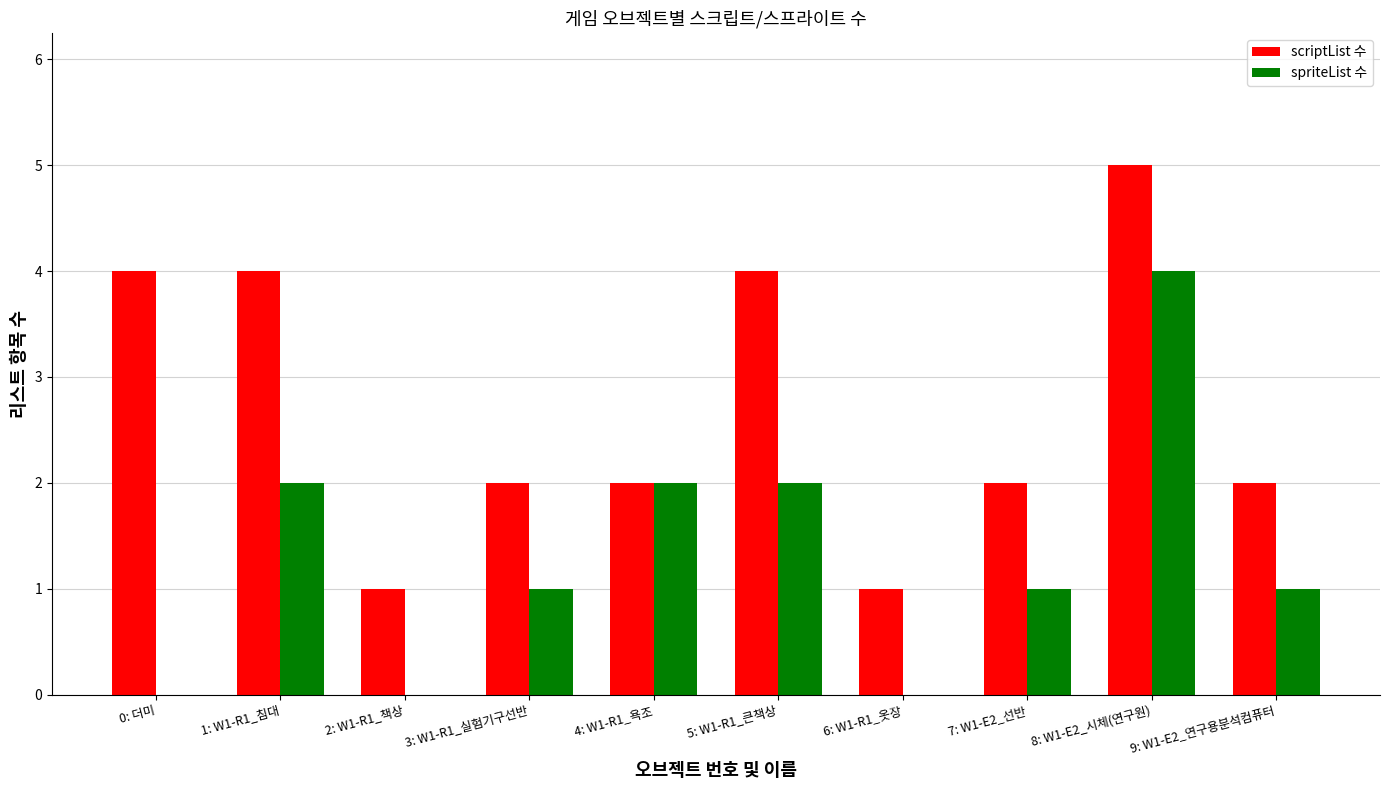

Are the bars grouped side by side (vs. stacked)?

Yes